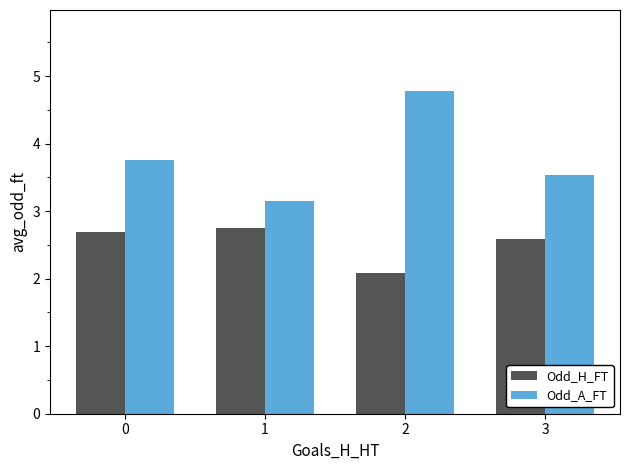

At 1, list the series in order from smallest to largest.

Odd_H_FT, Odd_A_FT